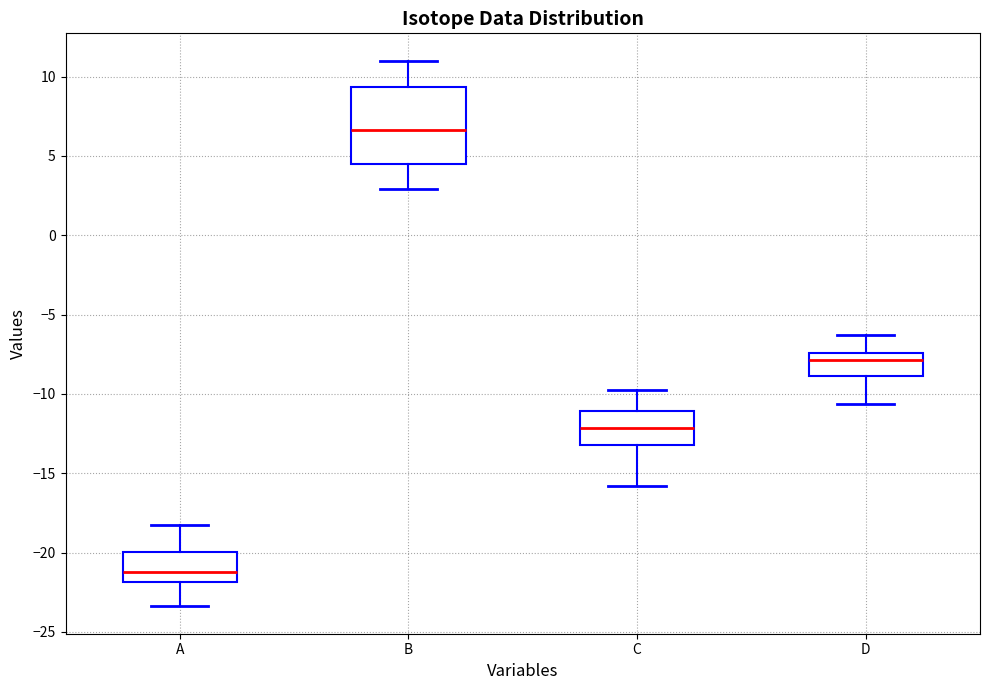

Which box has the lowest median line?

A